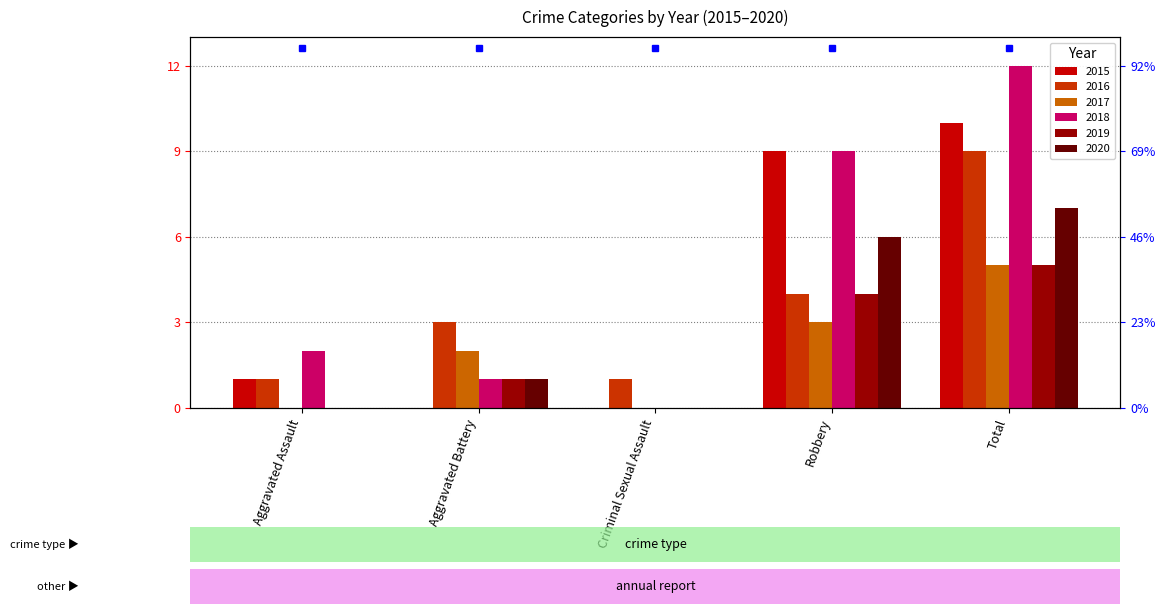

How many bars are there in total?

30